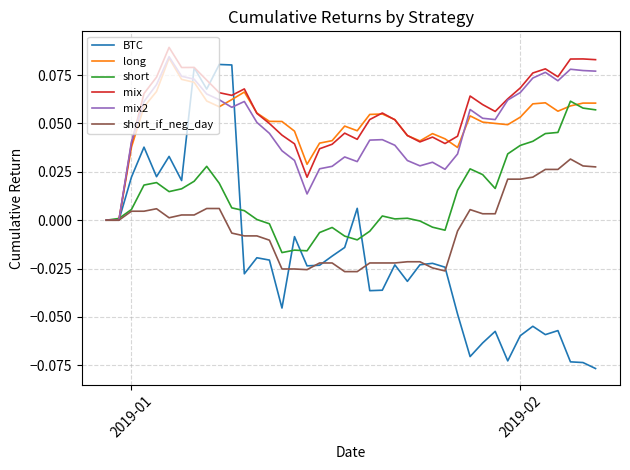

Count the number of categories in the chart.

40